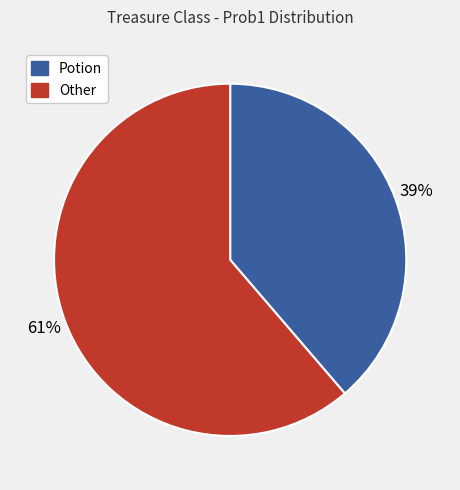

Is the sum of Potion and Other greater than half?

Yes